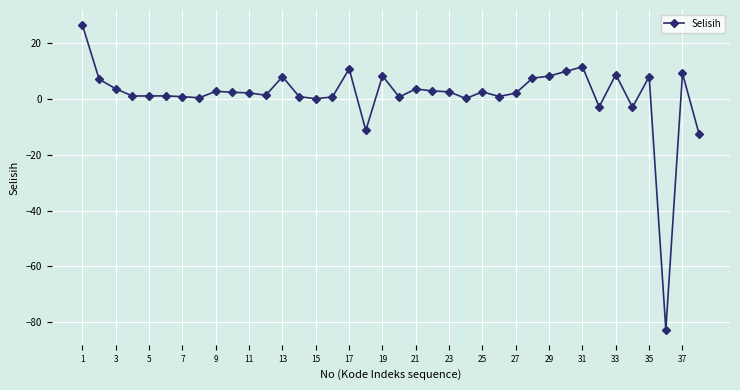

Does the chart have visible grid lines?

Yes